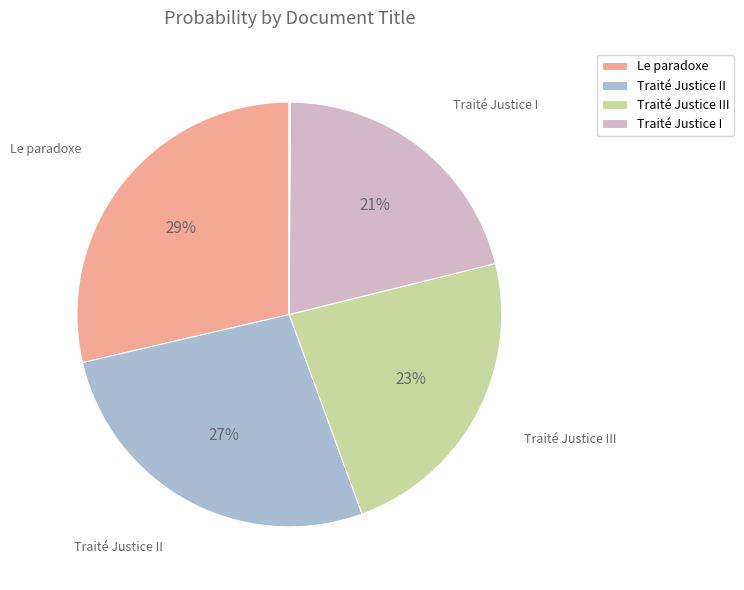

What is the largest slice in the pie chart?

Le paradoxe